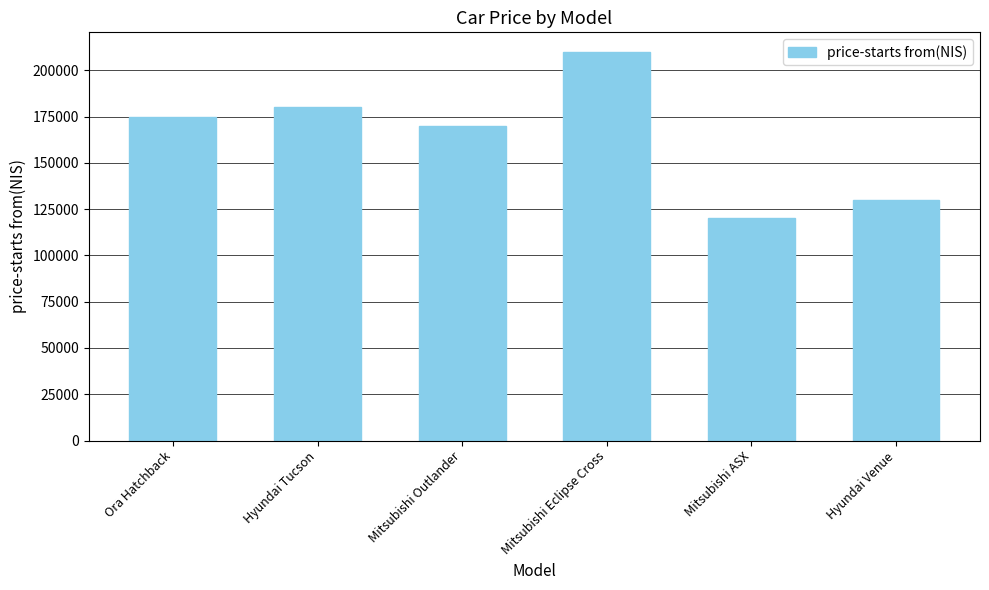

What value does the data have at Mitsubishi Outlander, to the nearest 50?

170000